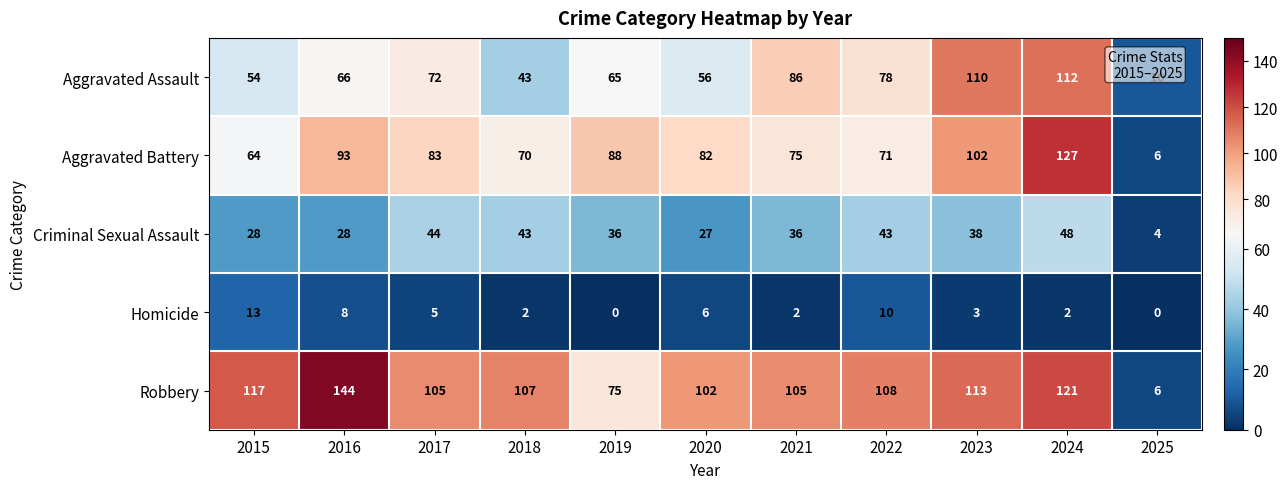

Where does the Robbery series first go above 107?

2015